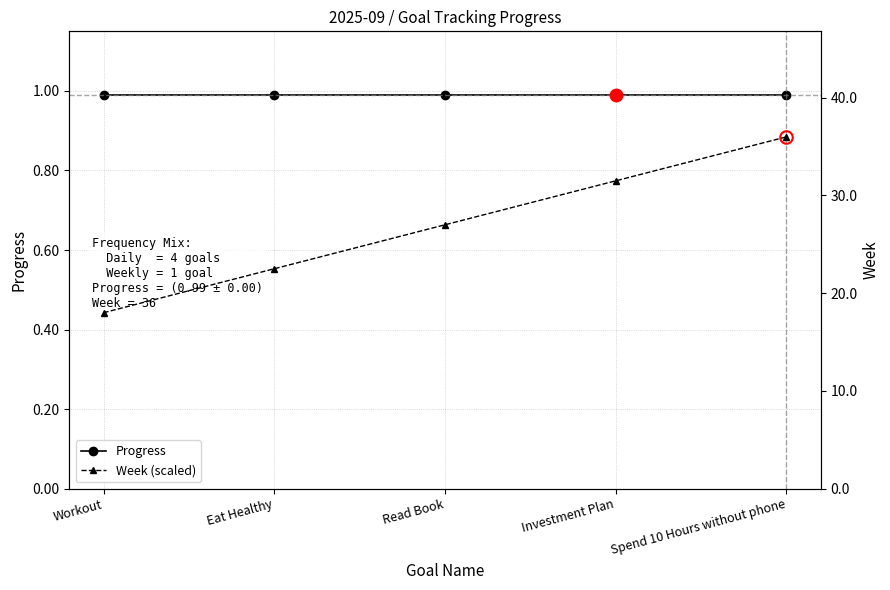

True or false: Week (scaled) and Progress cross at least once.

False